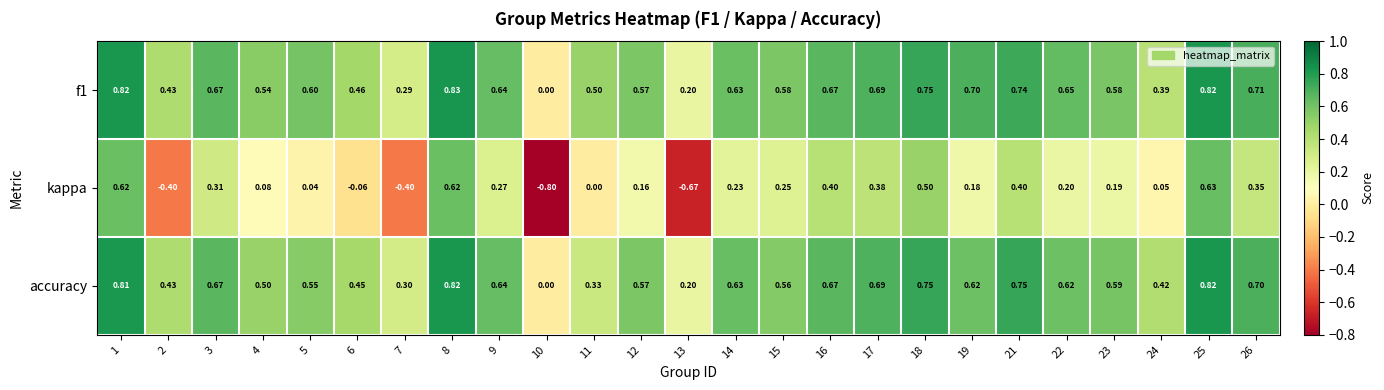

Between 6 and 17, which series saw the biggest shift?

kappa